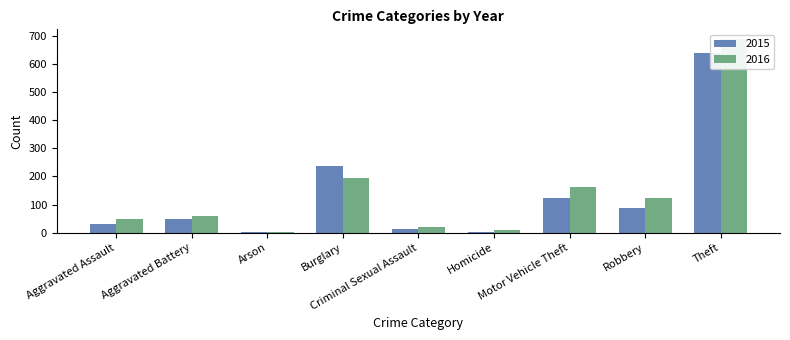

What is the average value of the 2016 series?

146